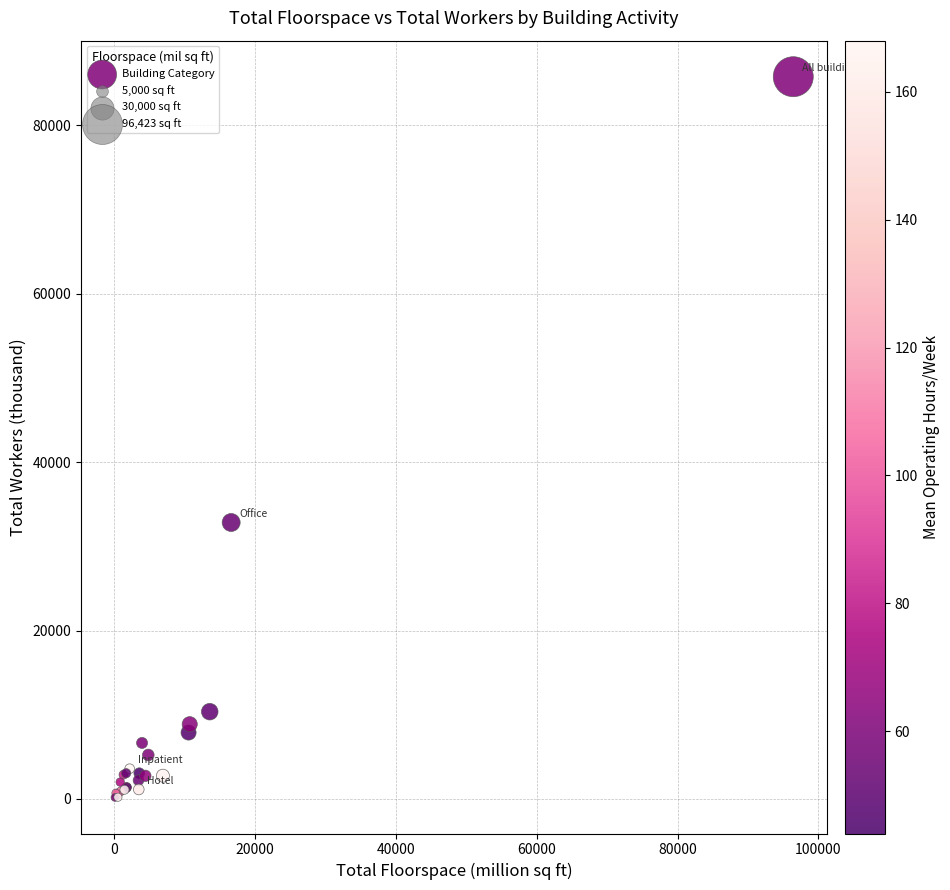

What Y value in the scatter plot is closest to 42987?

32843